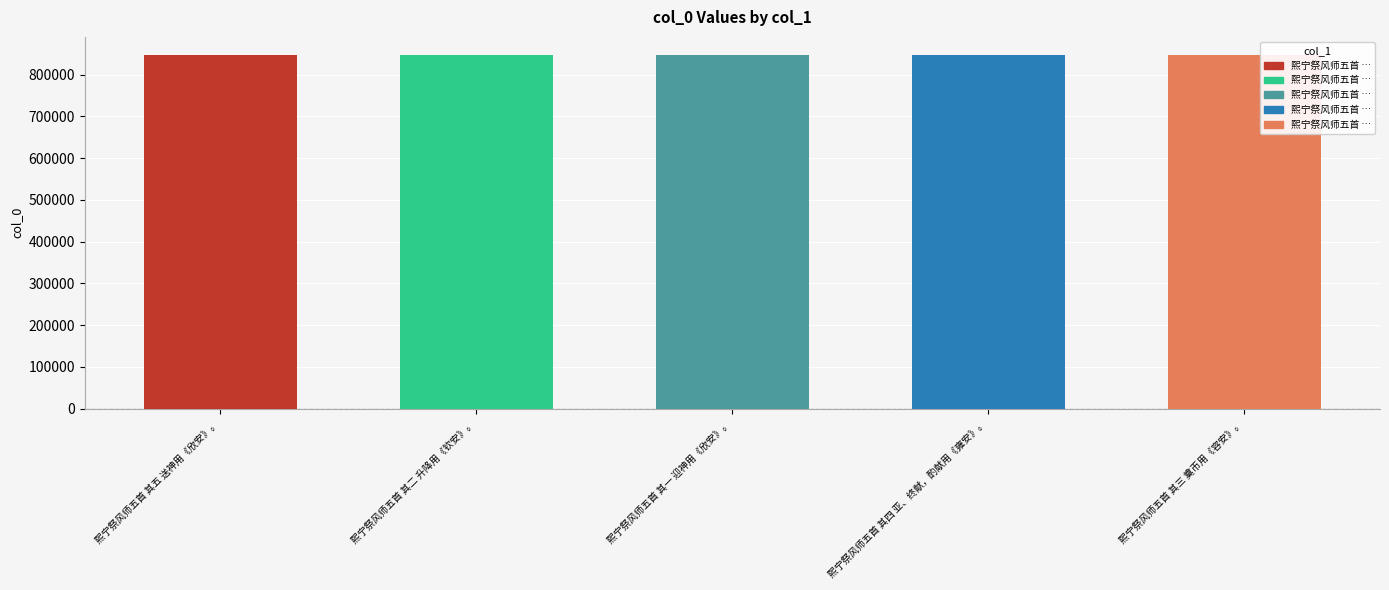

What is the minimum value shown in the chart?

848069